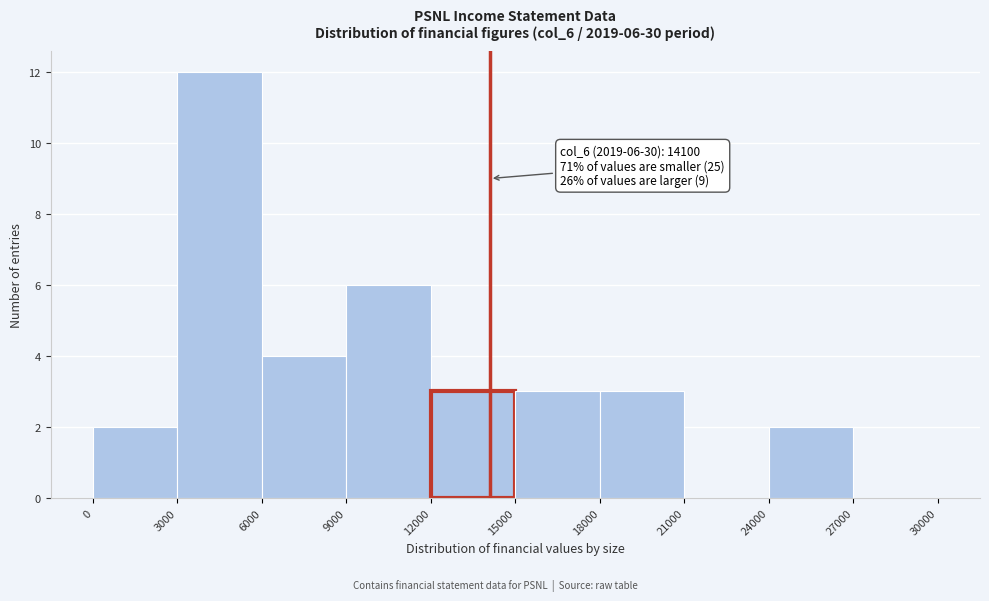

Which range on the x-axis has the tallest bar?

3000 to 6000